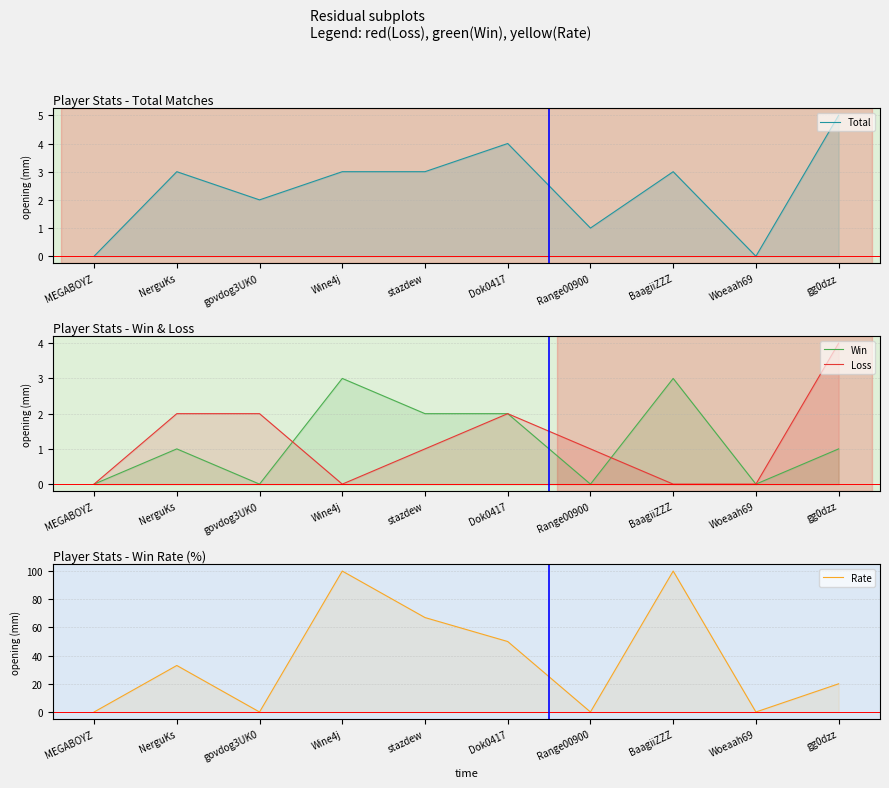

The Rate series shows 13 at gg0dzz. True or false?

False